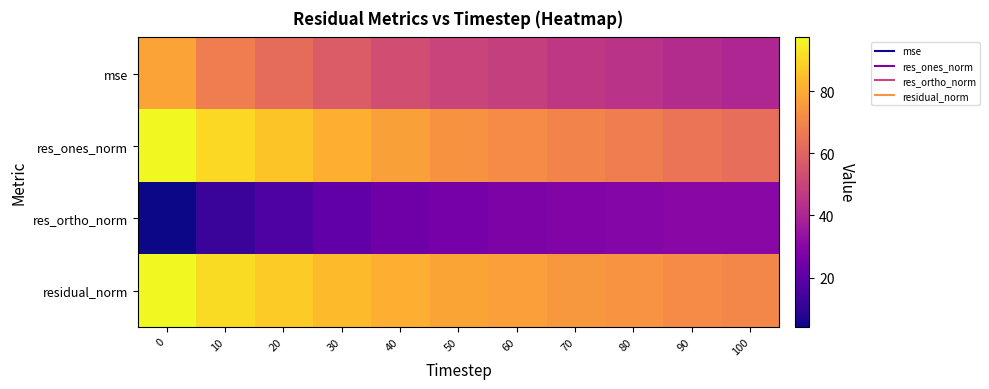

Reading left to right, list all the values displayed in this chart.

mse: 0=77.7	10=67.7	20=62.5	30=57.5	40=53.3	50=50.0	60=48.3	70=46.0	80=44.5	90=42.3	100=40.4
res_ones_norm: 0=97.3	10=90.1	20=85.8	30=81.2	40=77.0	50=73.7	60=71.7	70=69.3	80=67.6	90=65.2	100=63.2
res_ortho_norm: 0=4.2	10=11.8	20=16.2	30=20.6	40=23.9	50=26.0	60=27.5	70=28.4	80=29.3	90=30.2	100=30.7
residual_norm: 0=97.4	10=90.9	20=87.3	30=83.8	40=80.7	50=78.1	60=76.8	70=74.9	80=73.7	90=71.9	100=70.2